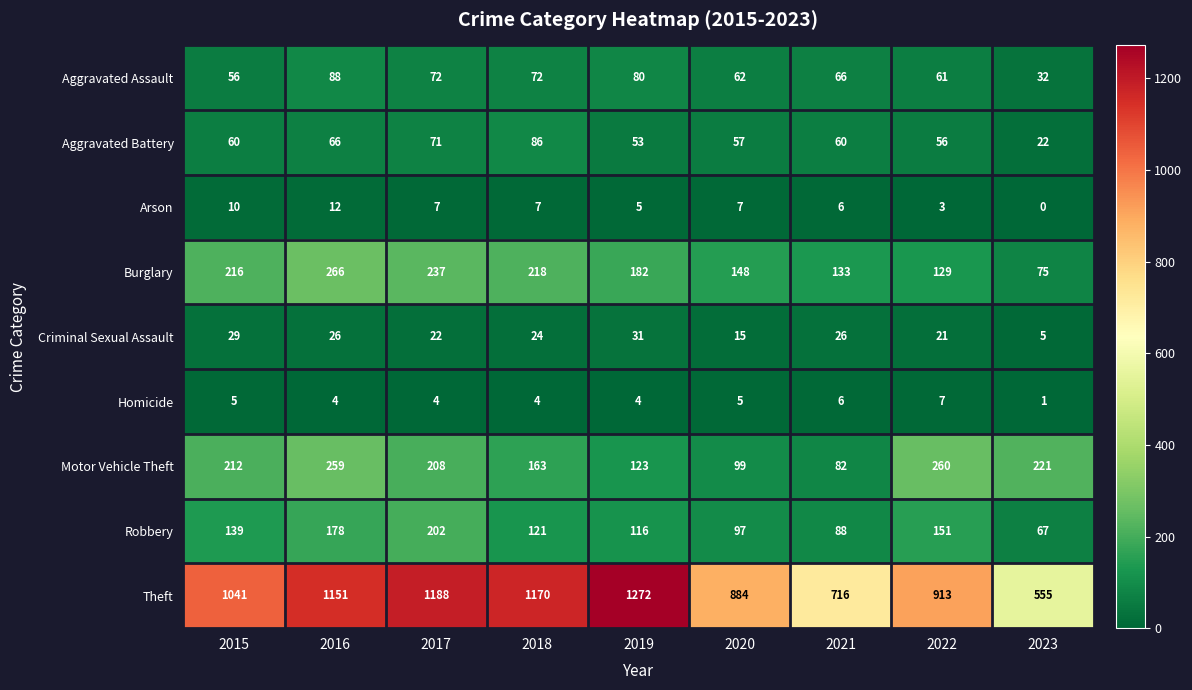

The value of Aggravated Assault at 2015 is 88. True or false?

False